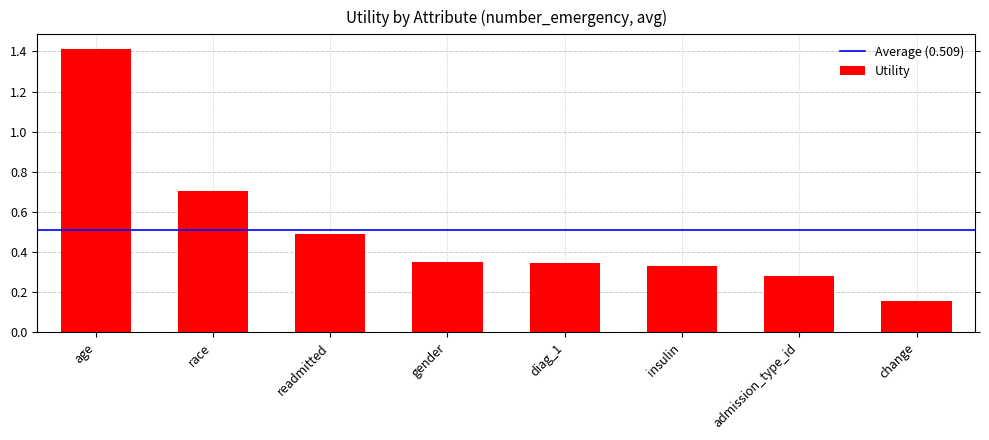

How many distinct data groups are displayed?

1